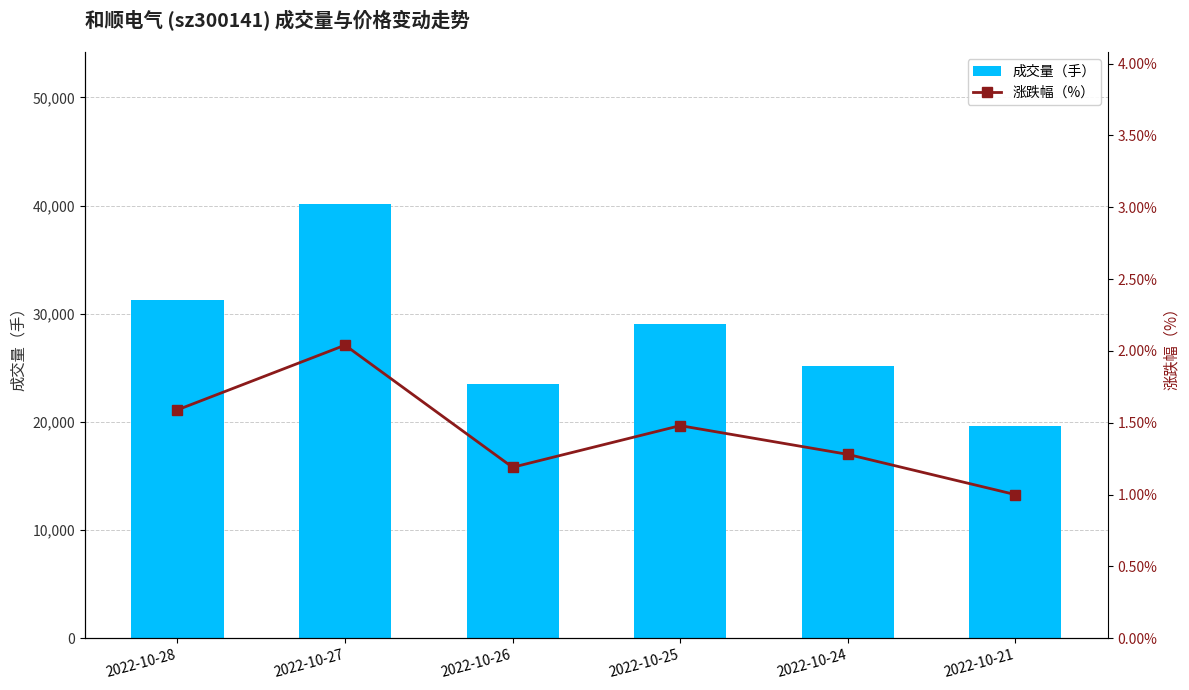

Which category has the lowest value in the 涨跌幅（%） series?

2022-10-21